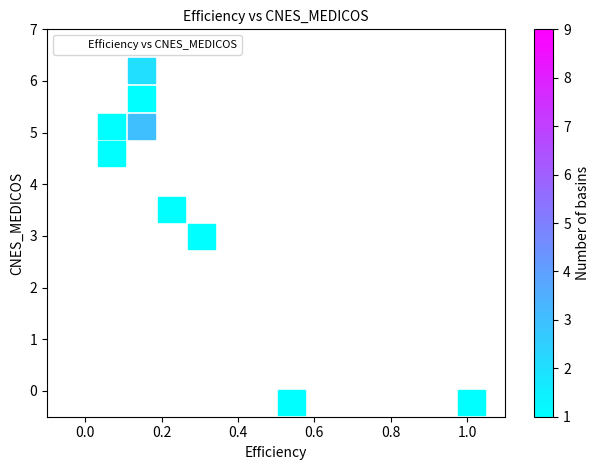

What is the range of X values (max minus min)?

0.9